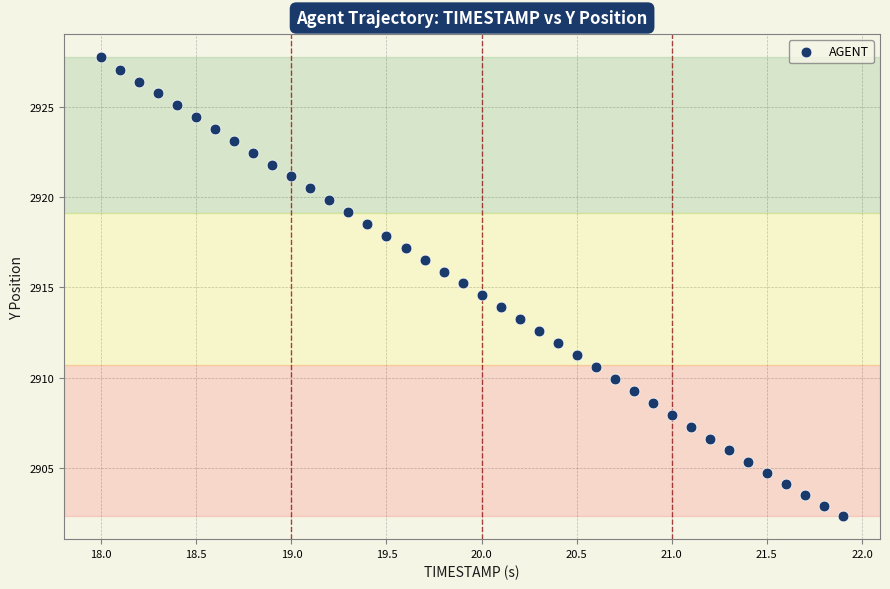

What is the range of X values (max minus min)?

3.9